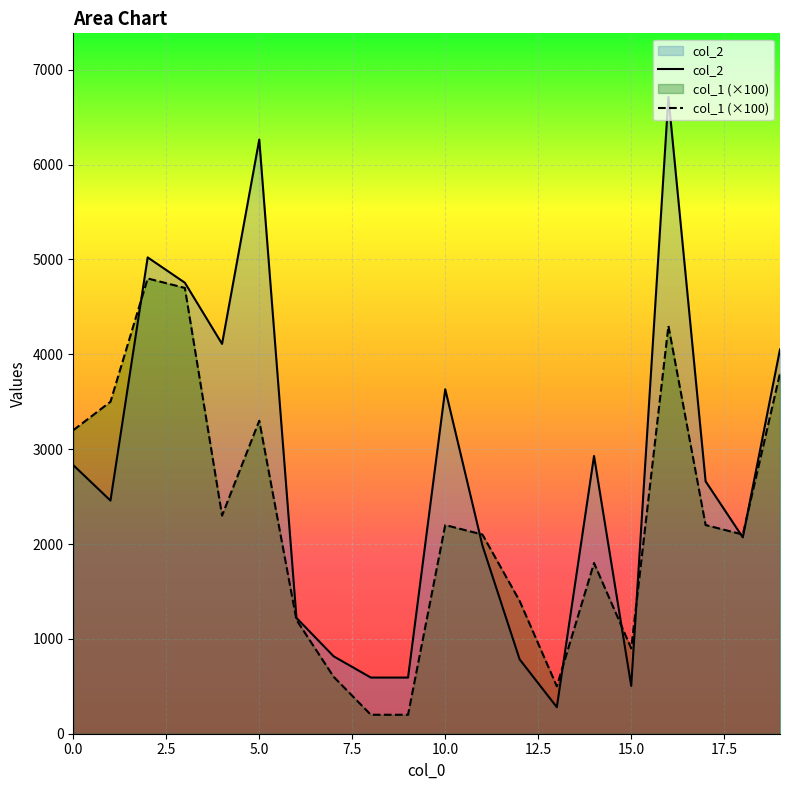

Which series has the widest spread of values?

col_2